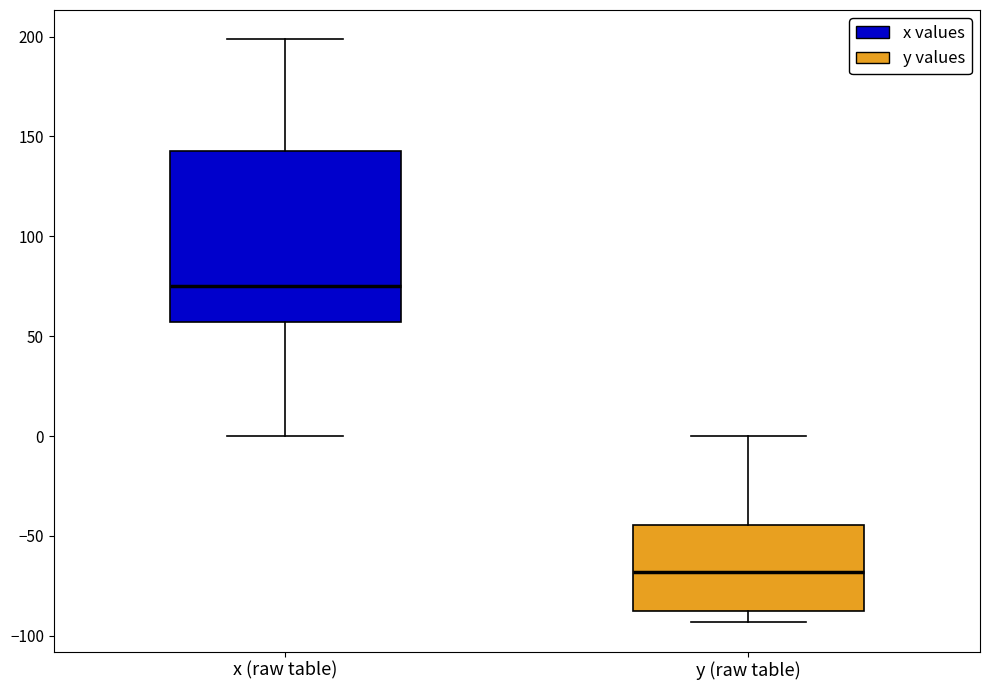

Where does the median line of the box for y (raw table) sit on the y-axis? The values are not printed on the chart, so give them approximately, as read against the axis.

-70